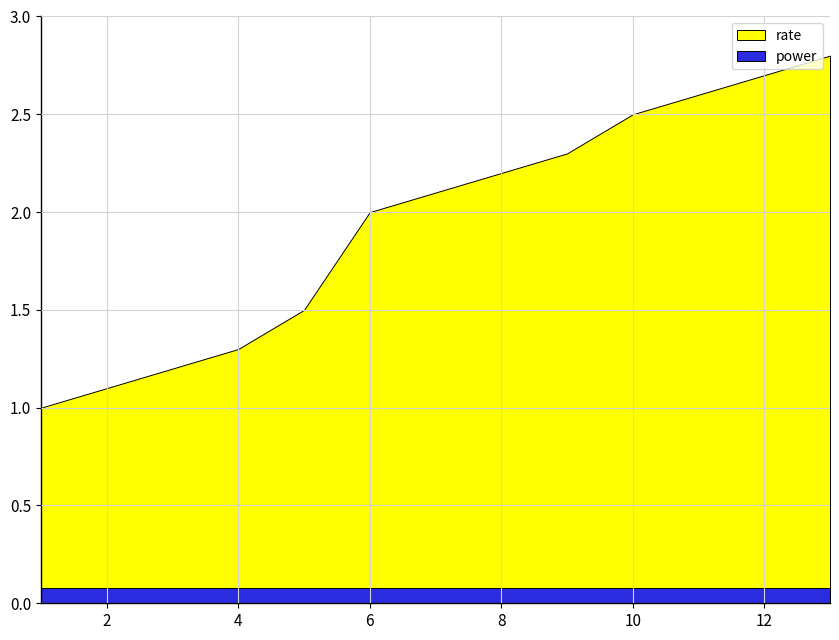

Is it true that power equals 0.0 at 9?

False